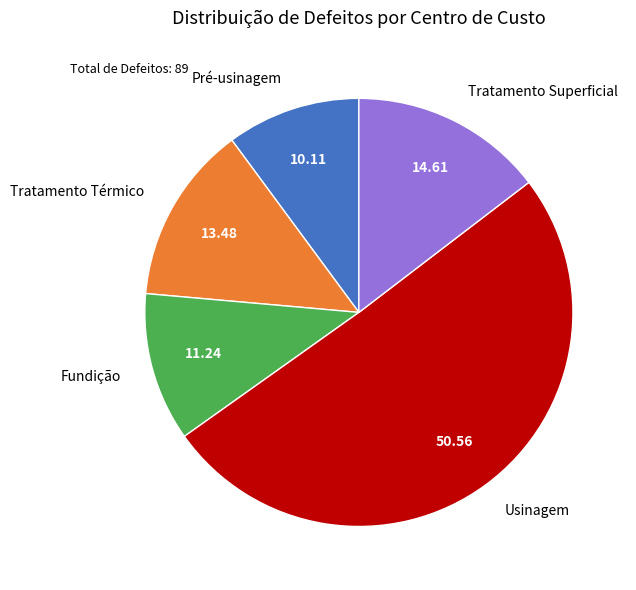

Rank the categories by value from highest to lowest.

Usinagem, Tratamento Superficial, Tratamento Térmico, Fundição, Pré-usinagem